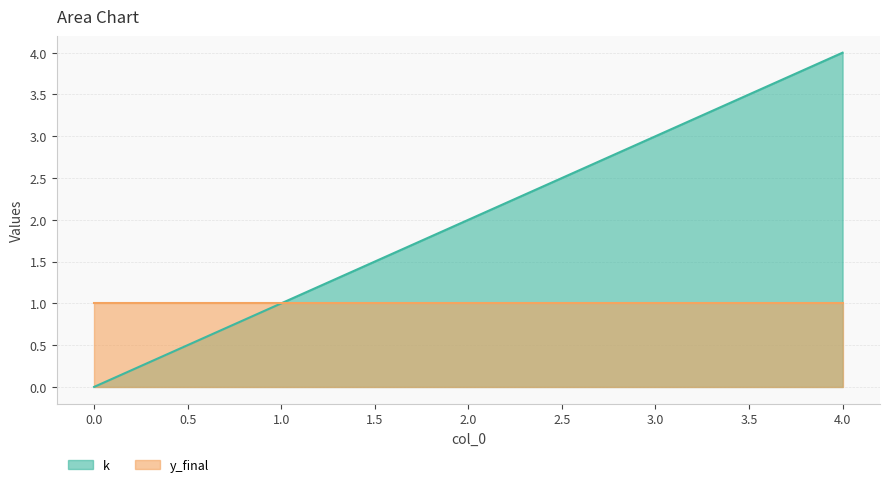

Does the chart display data point markers on the line(s)?

No